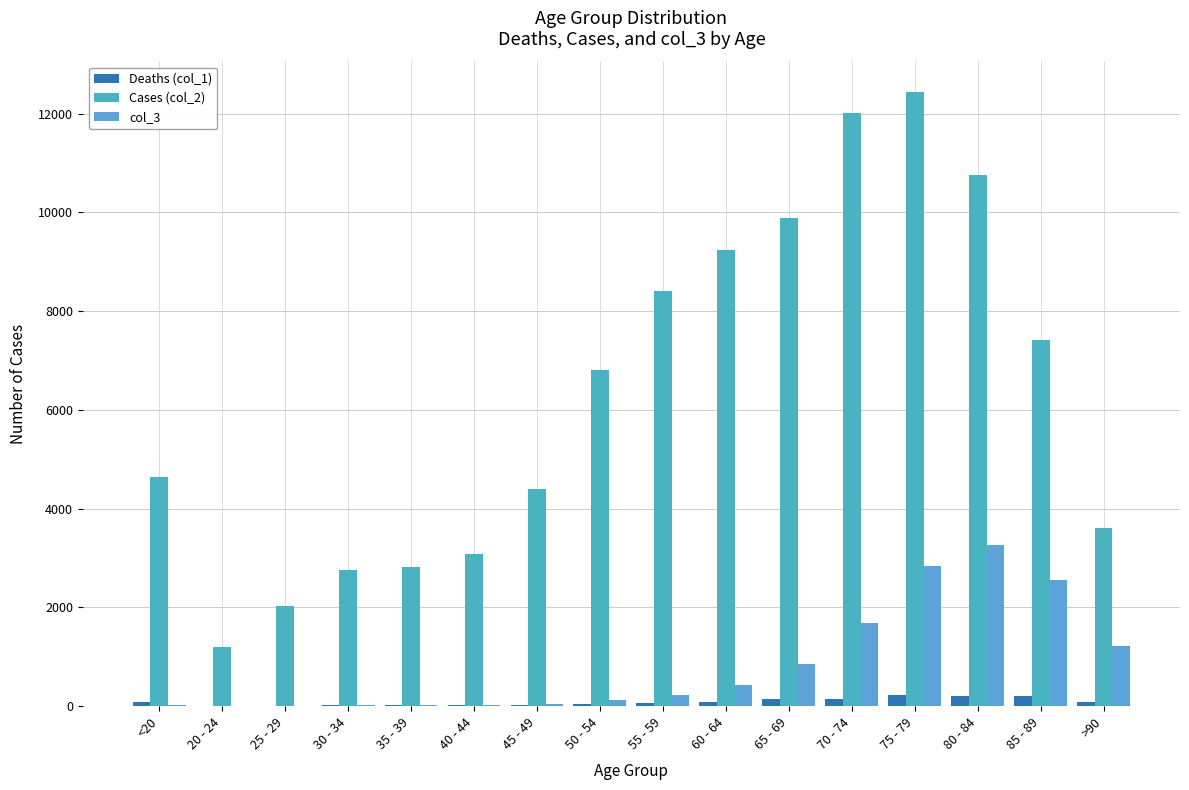

How many groups of bars are there?

16